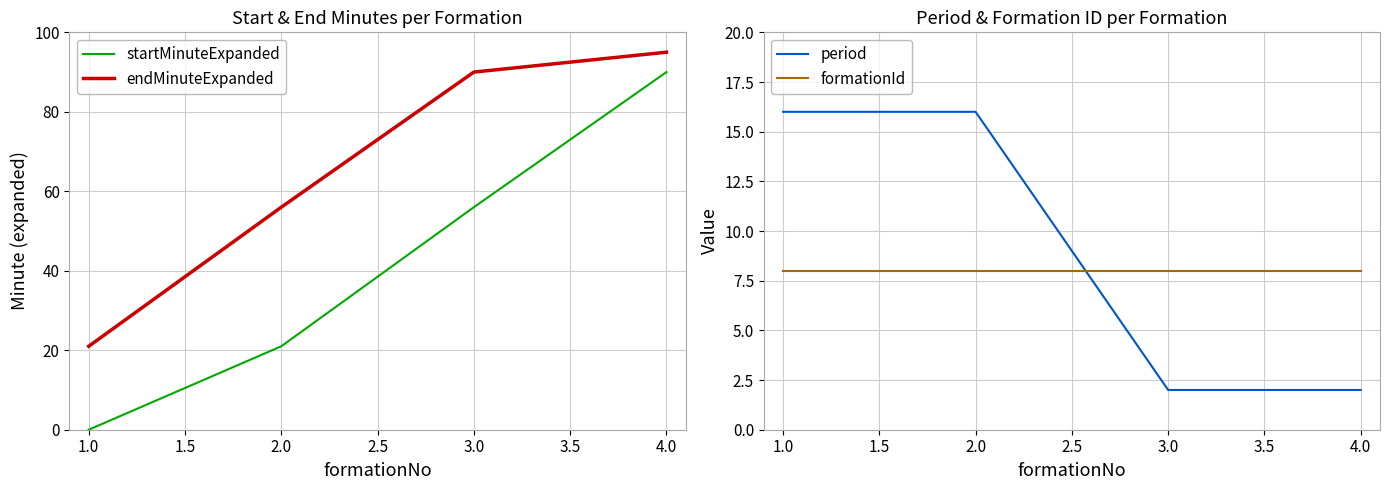

What are all the series names shown in the legend?

startMinuteExpanded, endMinuteExpanded, period, formationId